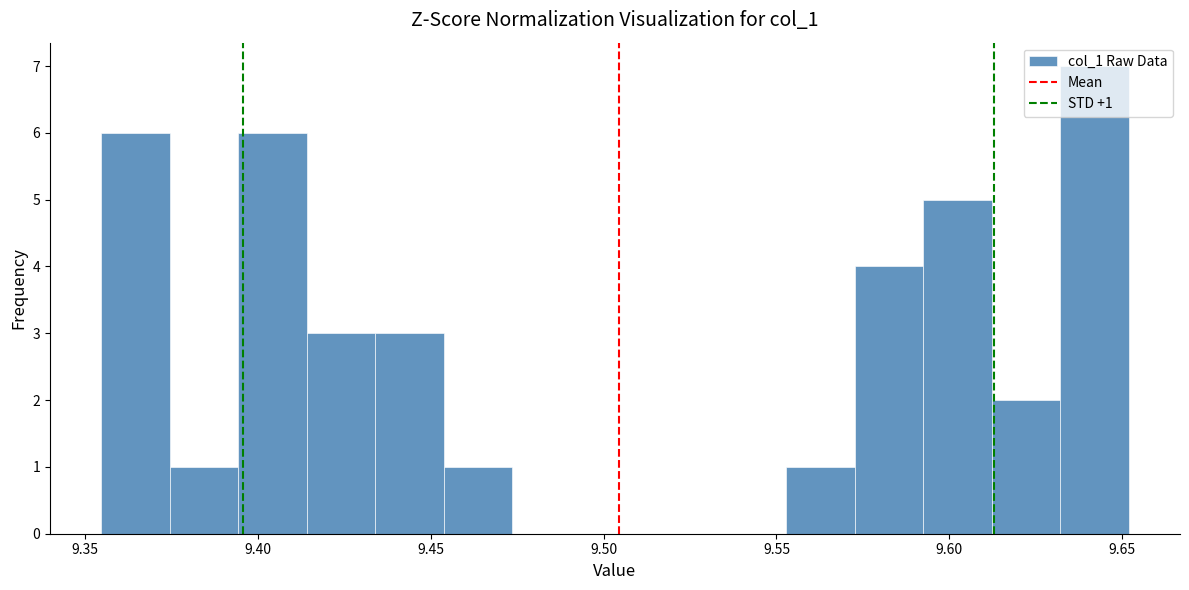

Read against the x-axis, roughly where is the centre of the tallest bar?

9.640